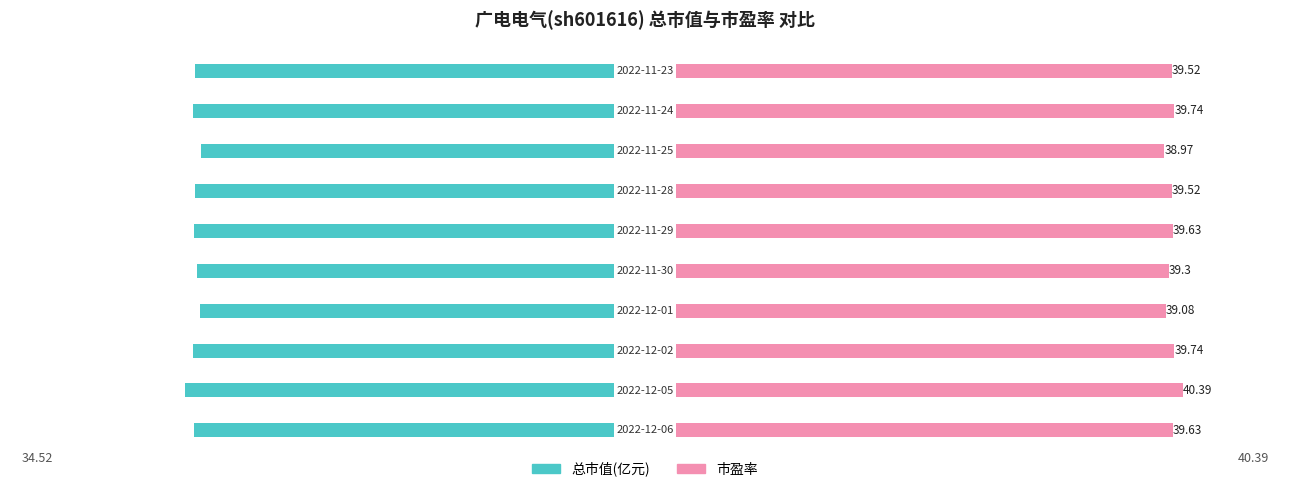

True or false: 总市值(亿元) has a value of -58.4 at 9.

False